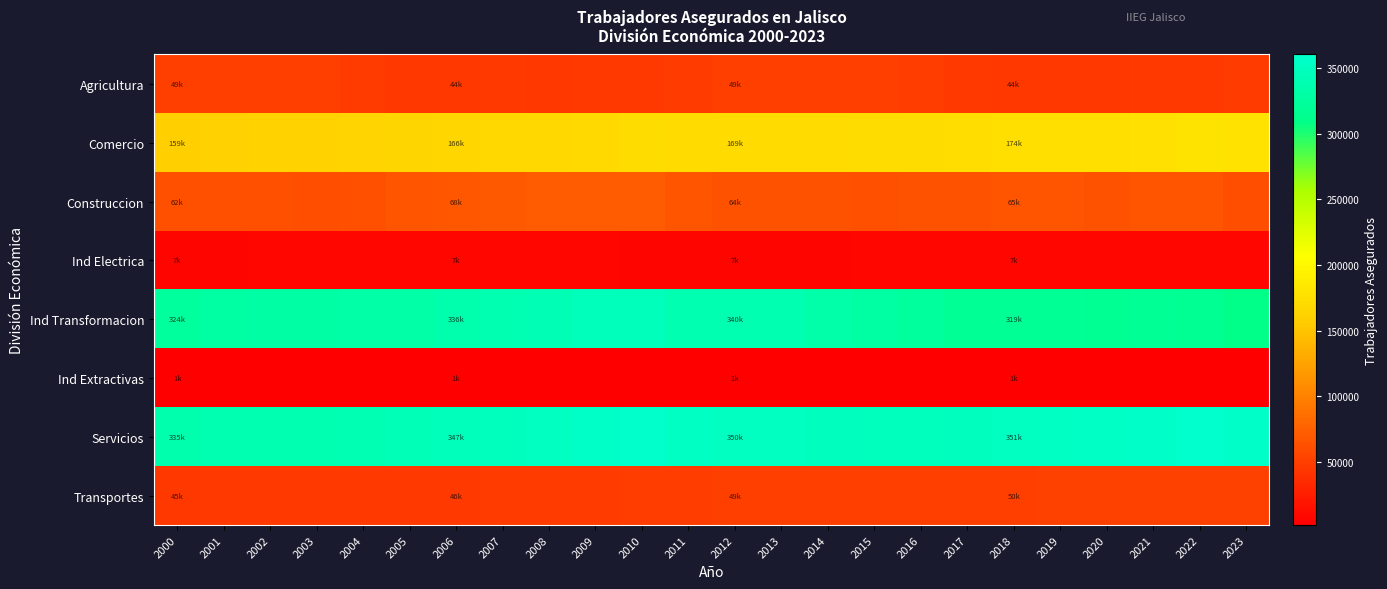

How many series are shown in this chart?

8